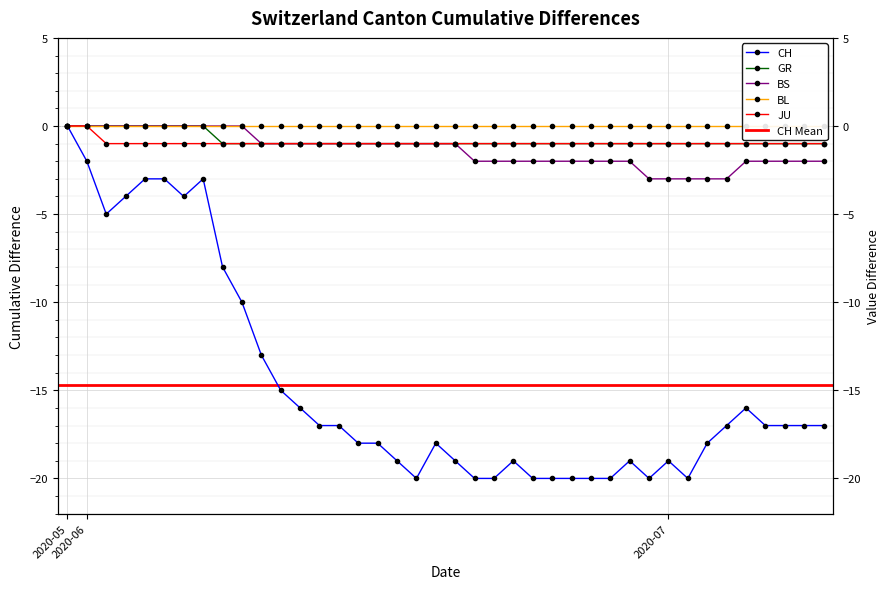

Which category has the lowest value in the JU series?

2020-06-02